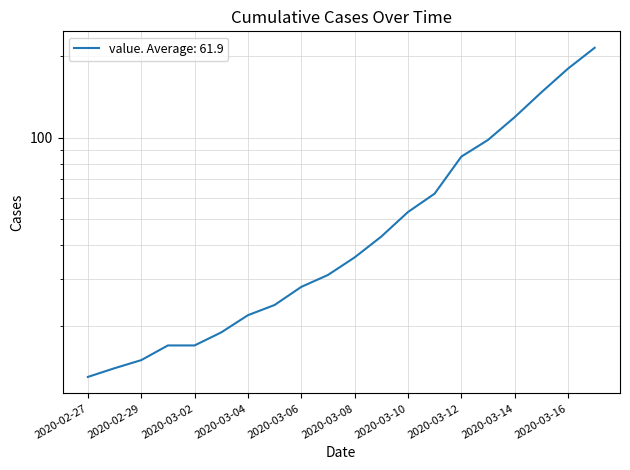

How many series are shown in this chart?

1